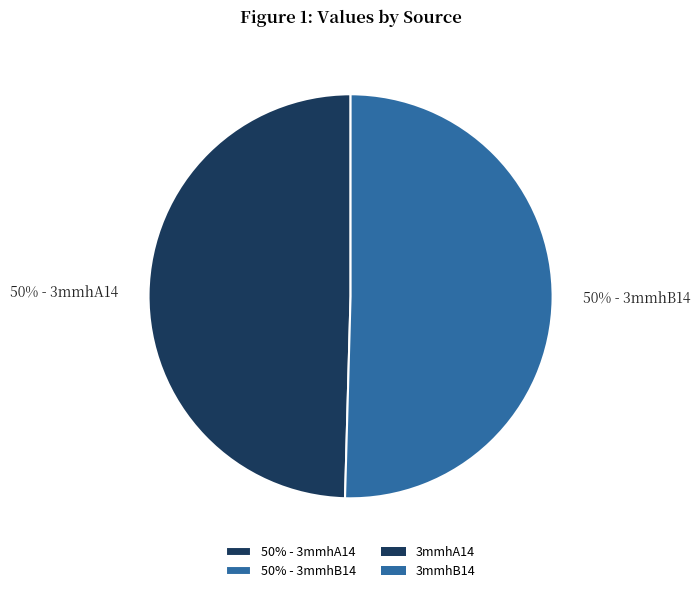

Is the sum of 50% - 3mmhA14 and 50% - 3mmhB14 greater than half?

Yes